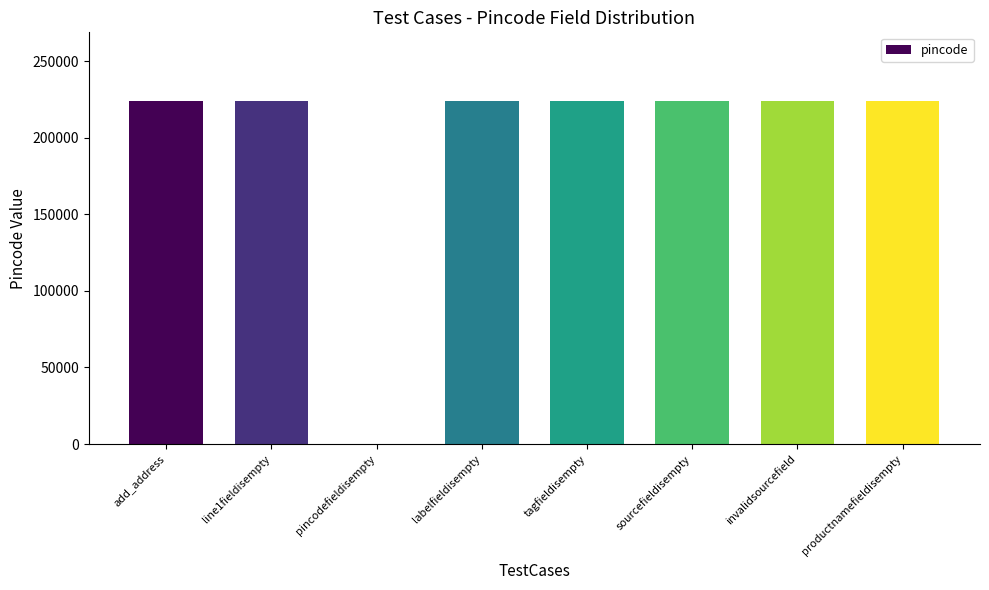

Reading left to right, what are all the values shown in this chart?

224123	224123	0	224123	224123	224123	224123	224123